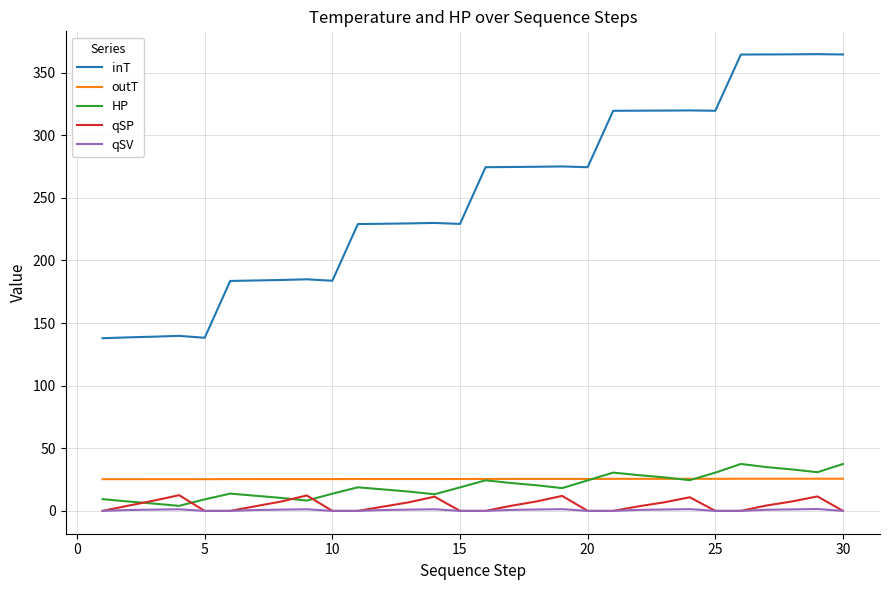

Which series has the largest total across all categories?

inT